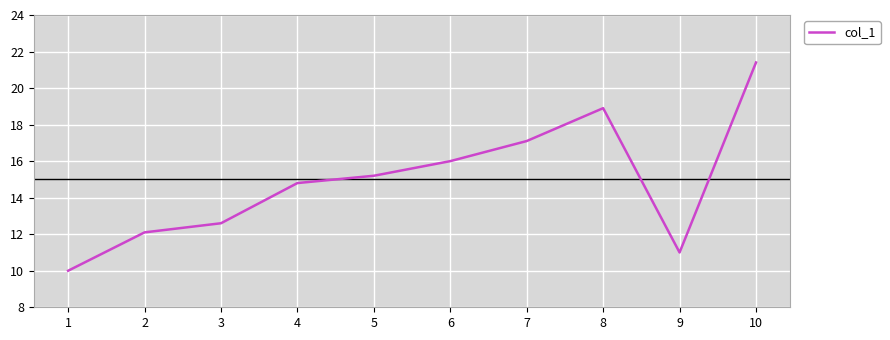

What is the sum of all values?

149.1